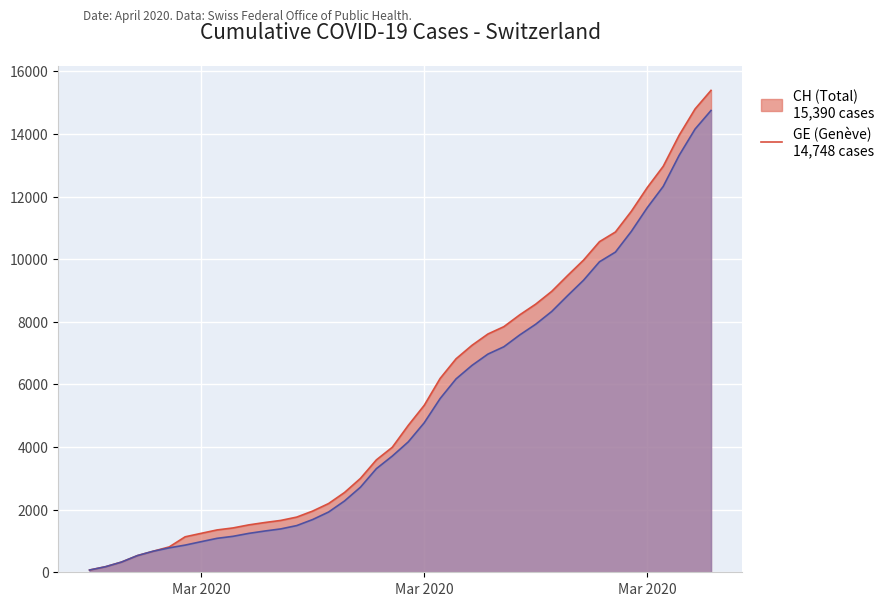

What is the highest value of the CH series?

15390